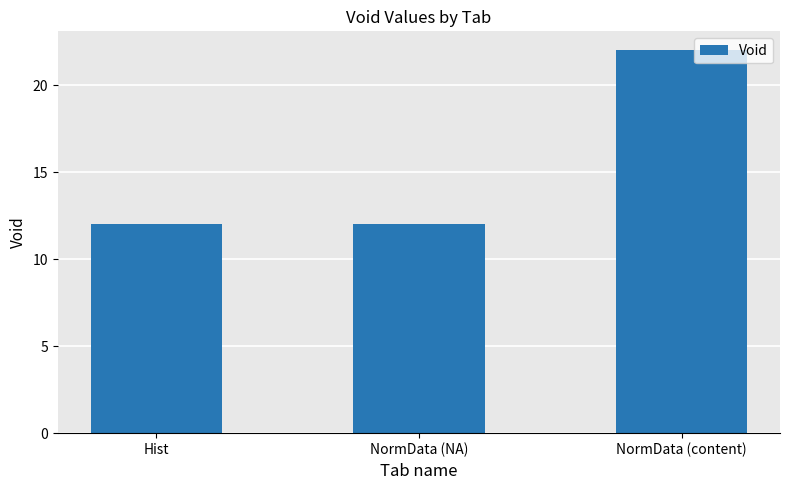

What is the value of the 3rd bar from the left?

22